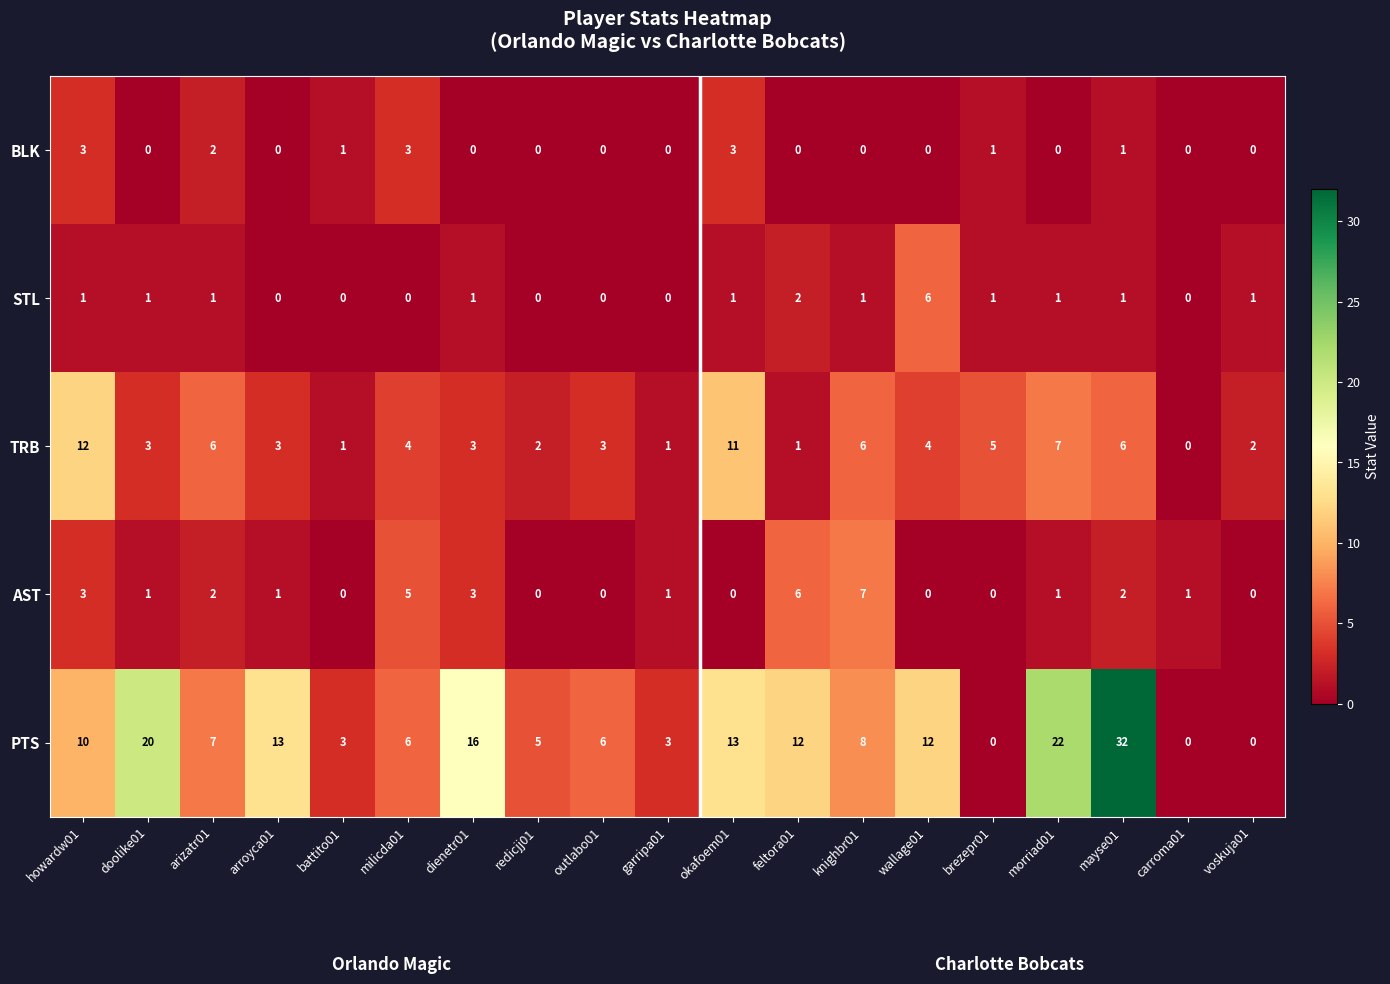

Is it true that STL equals 1 at knighbr01?

True